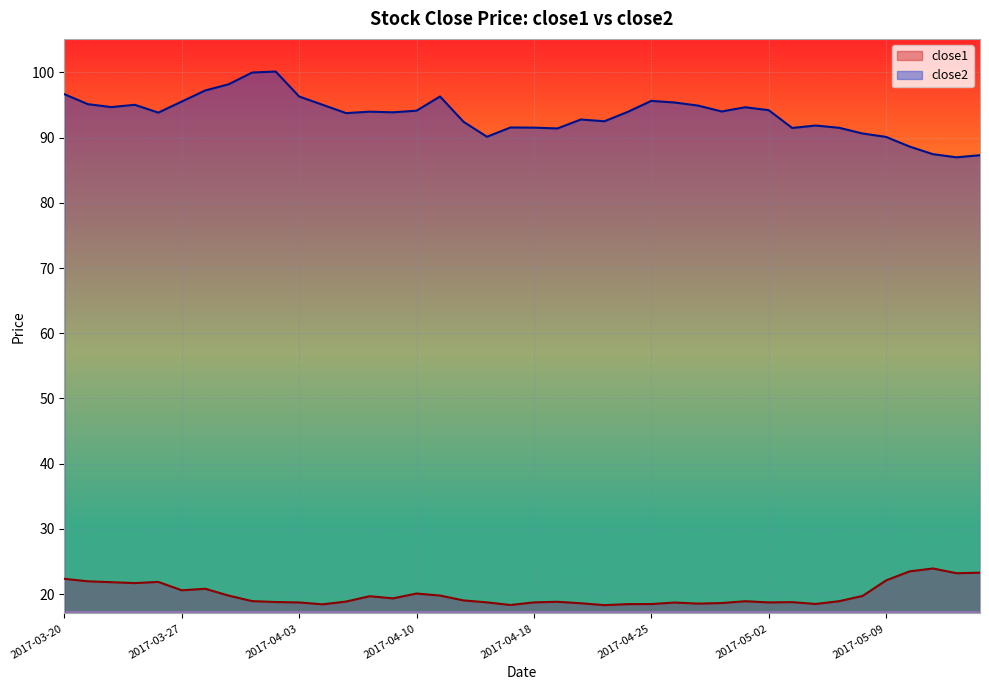

Which series has the largest range (max minus min)?

close2